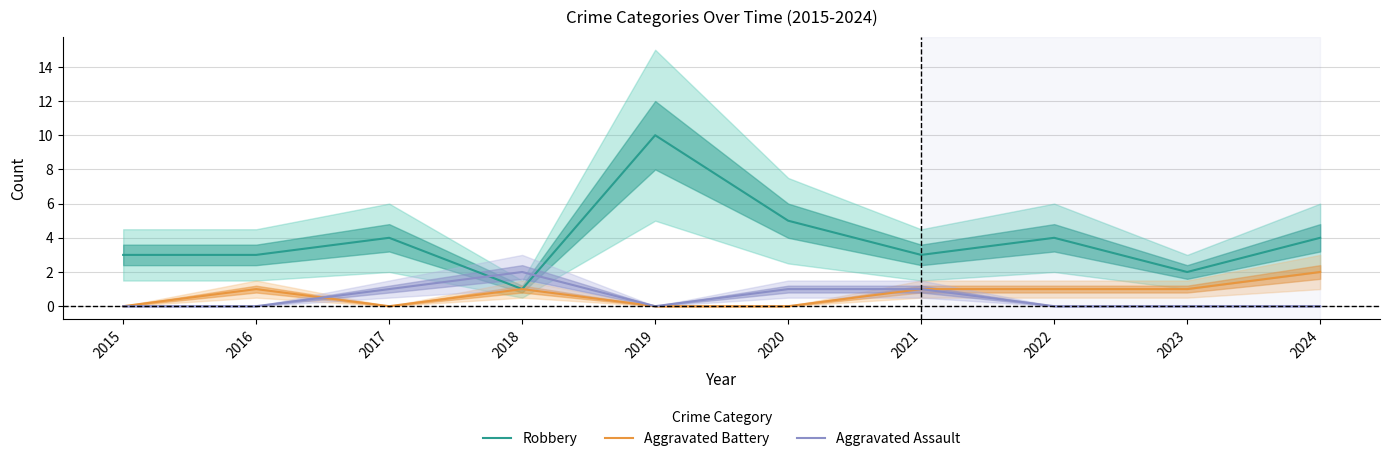

Which series has the widest spread of values?

Robbery